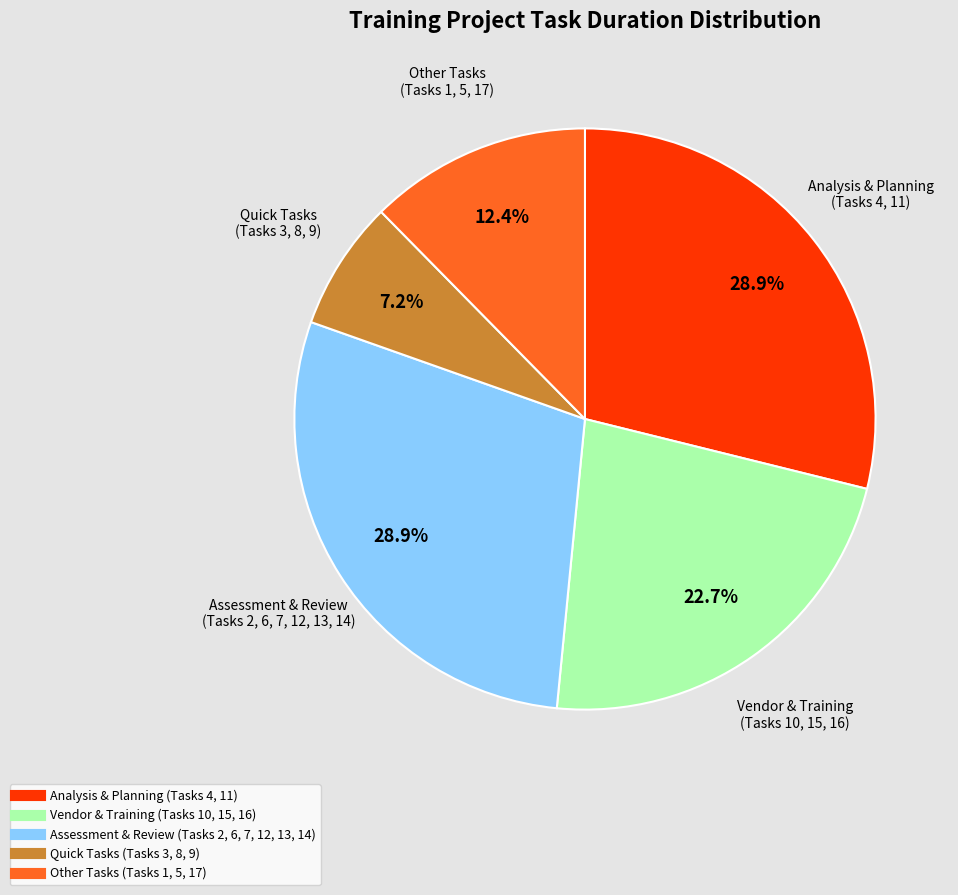

Does any single category account for the majority?

No